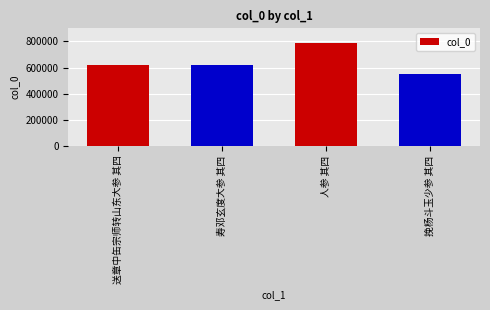

True or false: the data shows 762690 at 挽杨斗玉少参 其四.

False